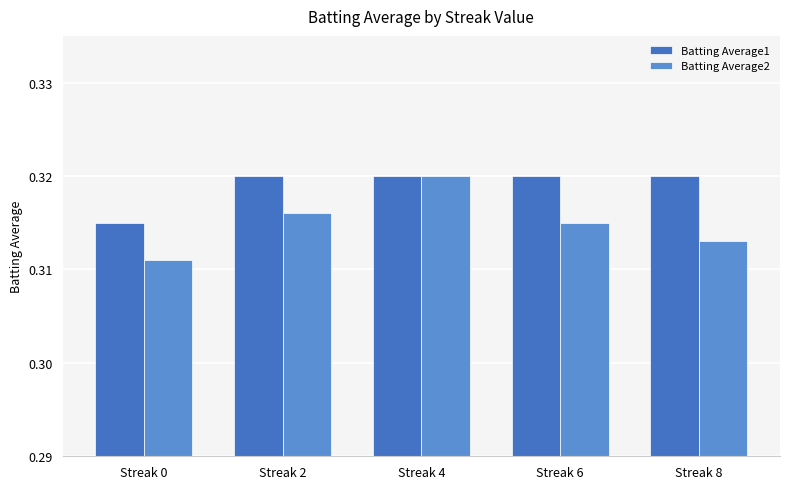

What is the sum of the Batting Average1 values at Streak 2 and Streak 0?

0.6